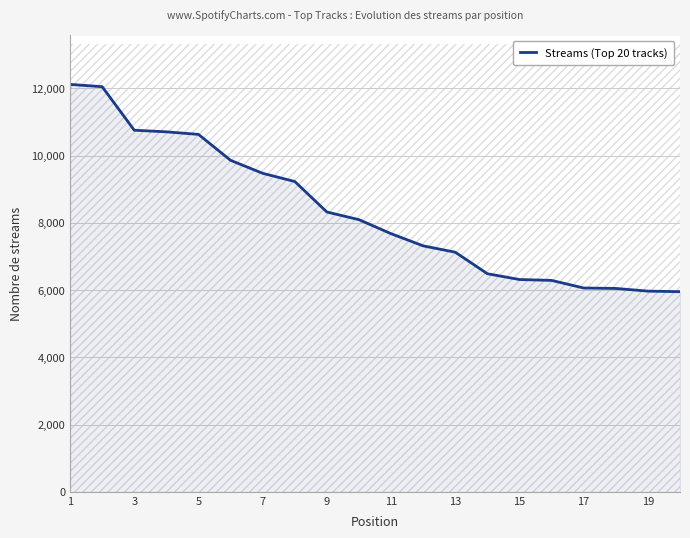

The value at 1 is 12116. True or false?

True